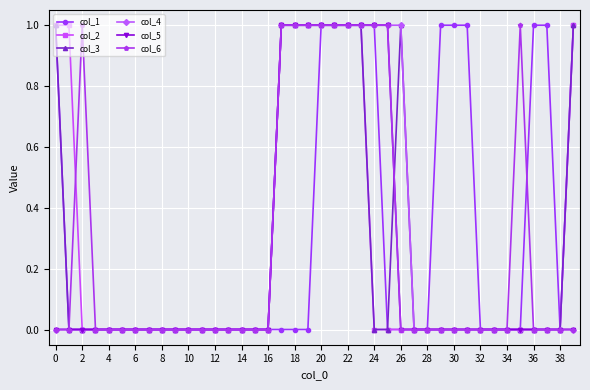

Count the number of data series in this chart.

6